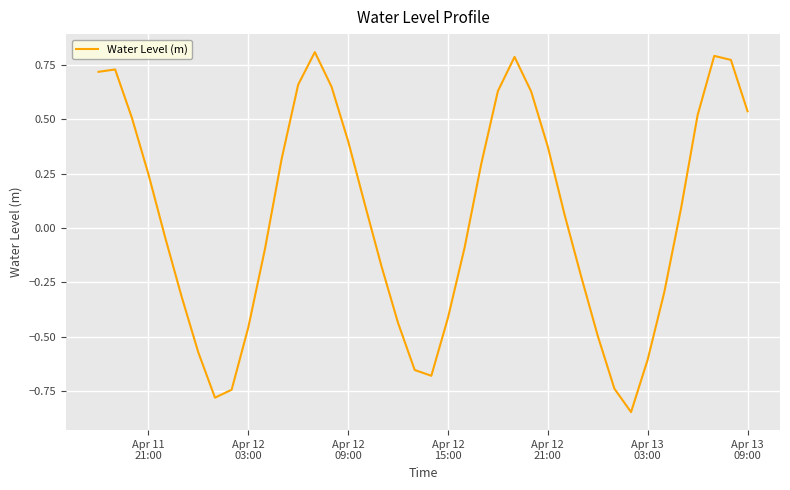

How many lines are shown in the chart?

1